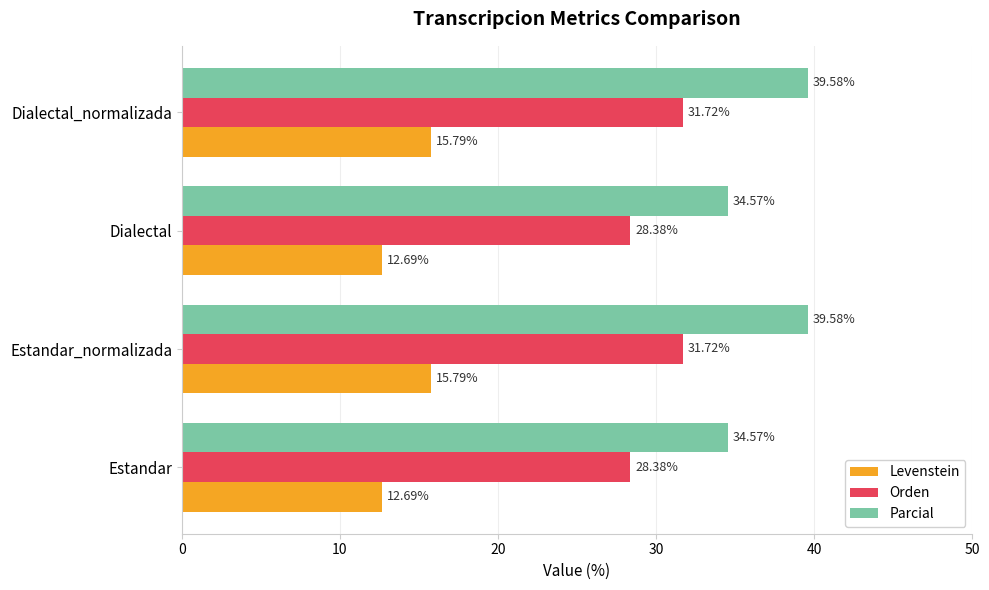

What is the difference between the highest and lowest values at Estandar?

21.9